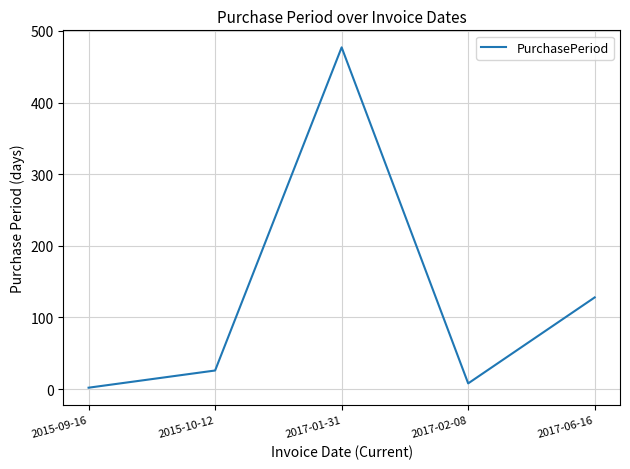

What is the sum of the values at 2017-01-31 and 2017-06-16?

605